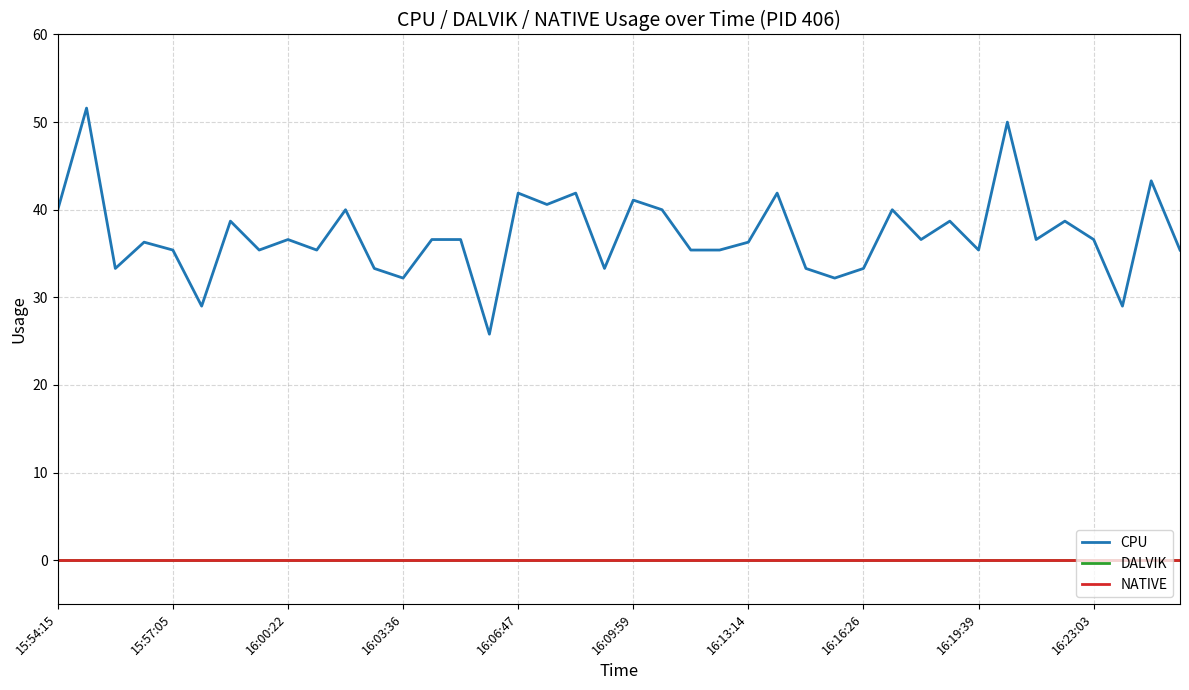

Does the chart display data point markers on the line(s)?

No